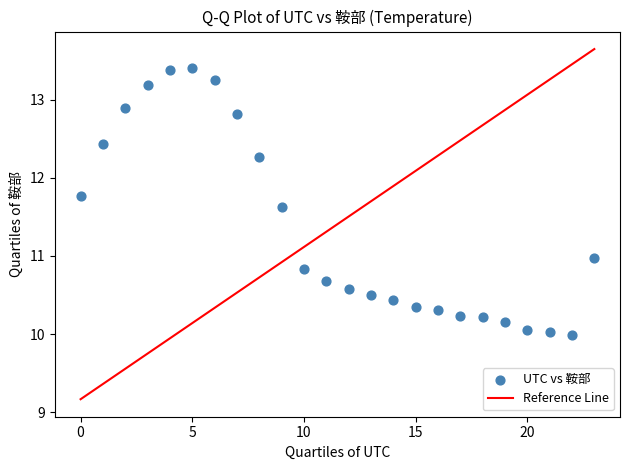

What is the range of Y values (max minus min)?

3.4